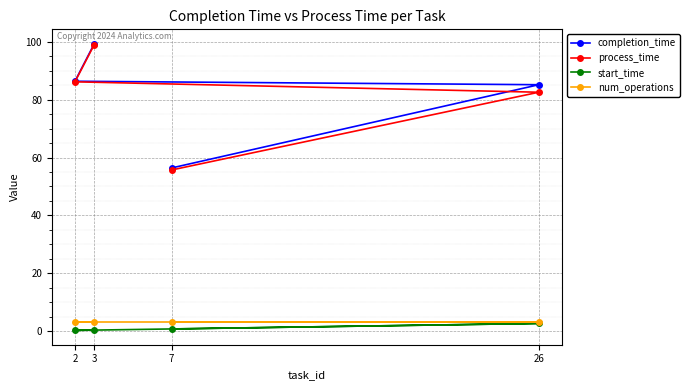

What is the difference between the highest and lowest values at 26?

82.6